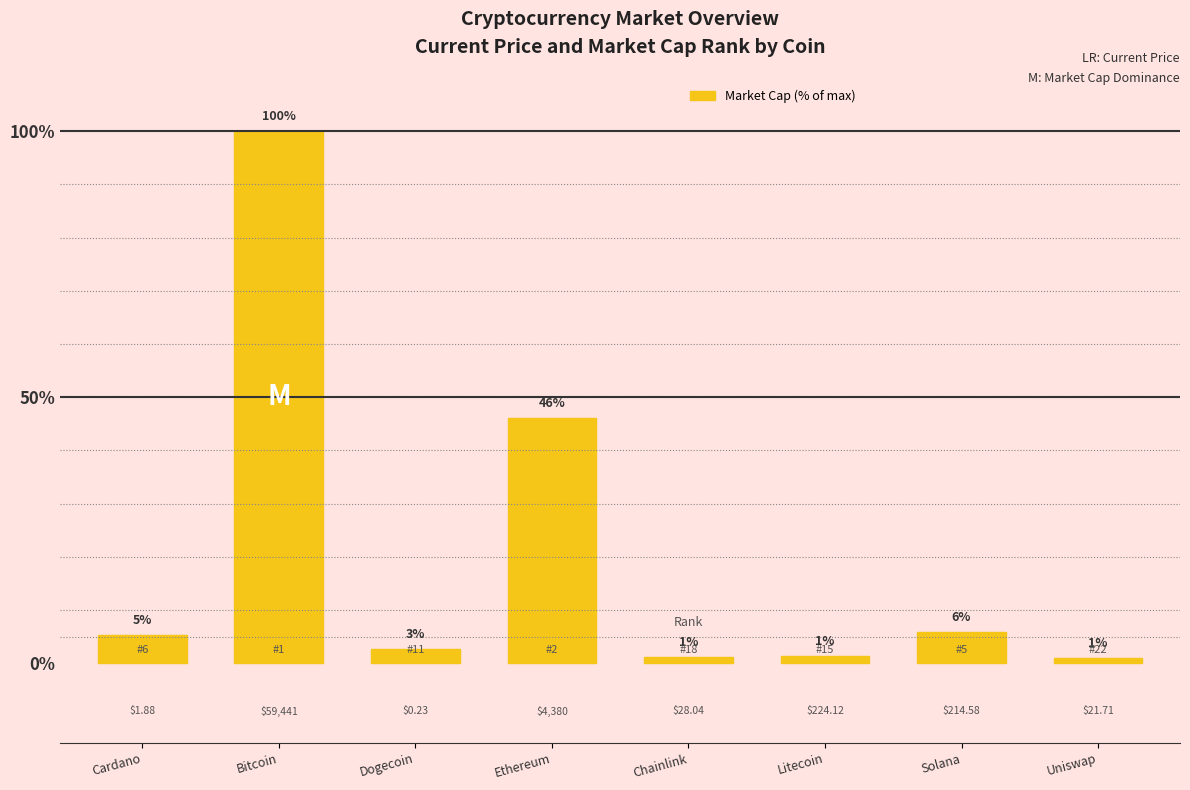

Is it true that the value at Chainlink is 1.2?

True